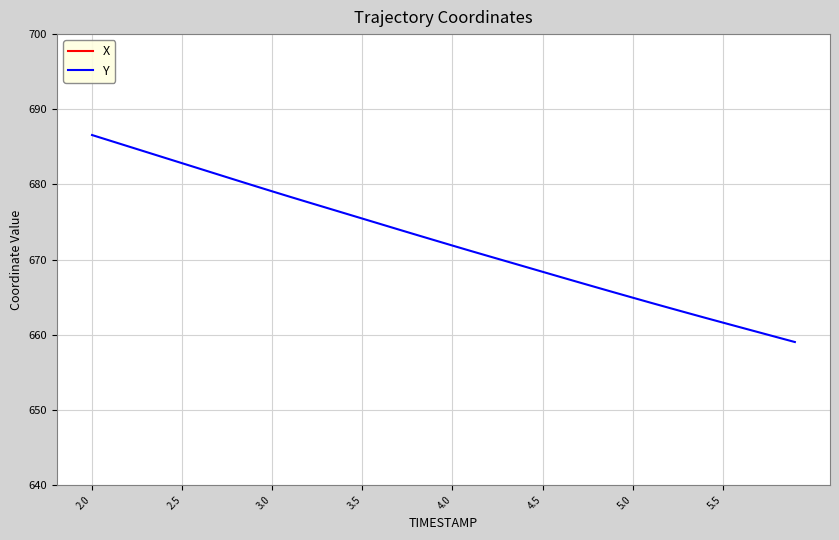

Between 3.0 and 5.0, which series saw the biggest shift?

Y